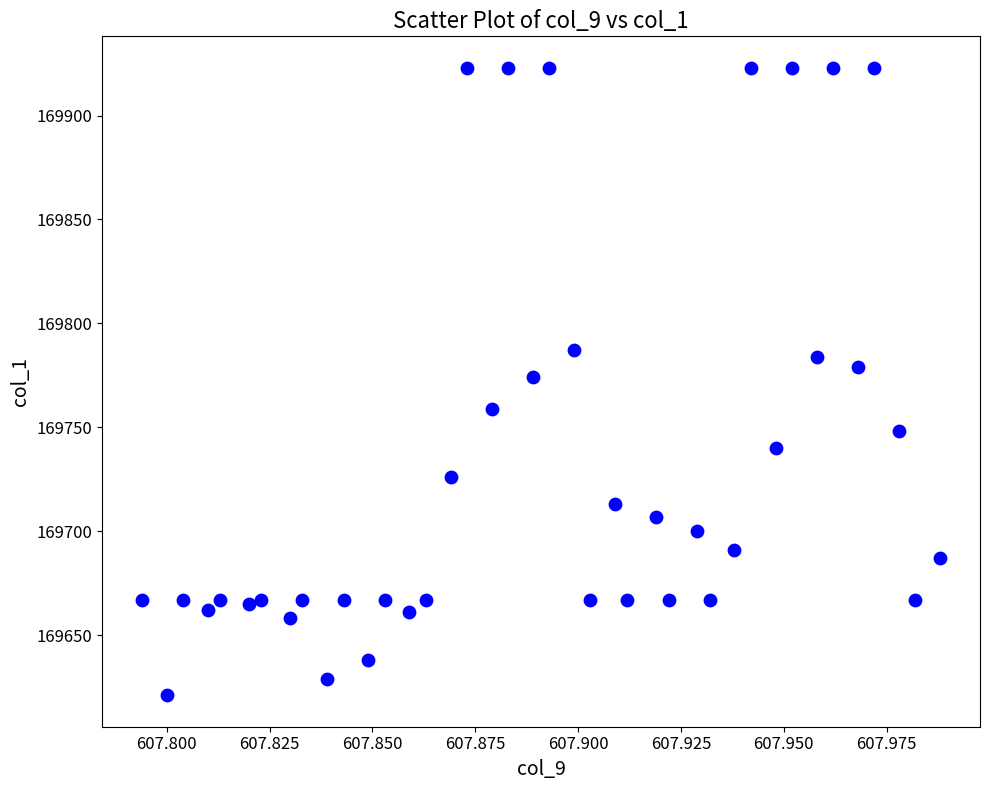

What is the range of Y values (max minus min)?

302